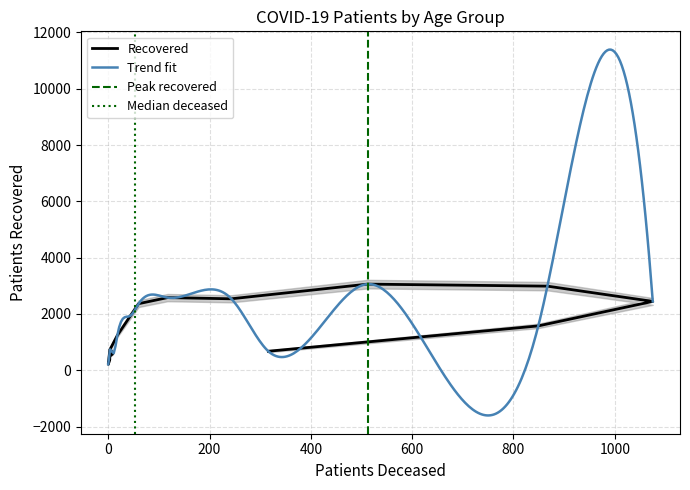

What is the highest value of the Trend fit series?

11389.3